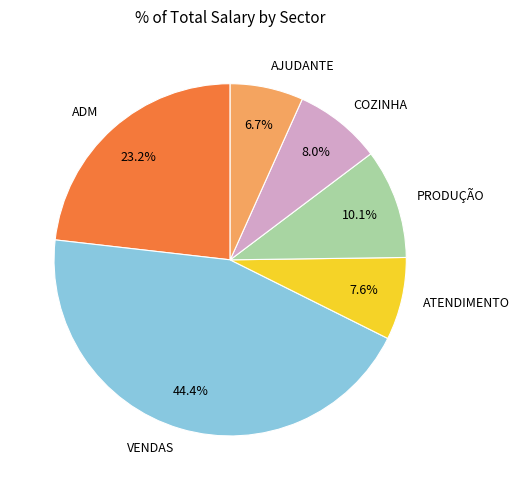

What portion of the pie excludes COZINHA?

92.0%